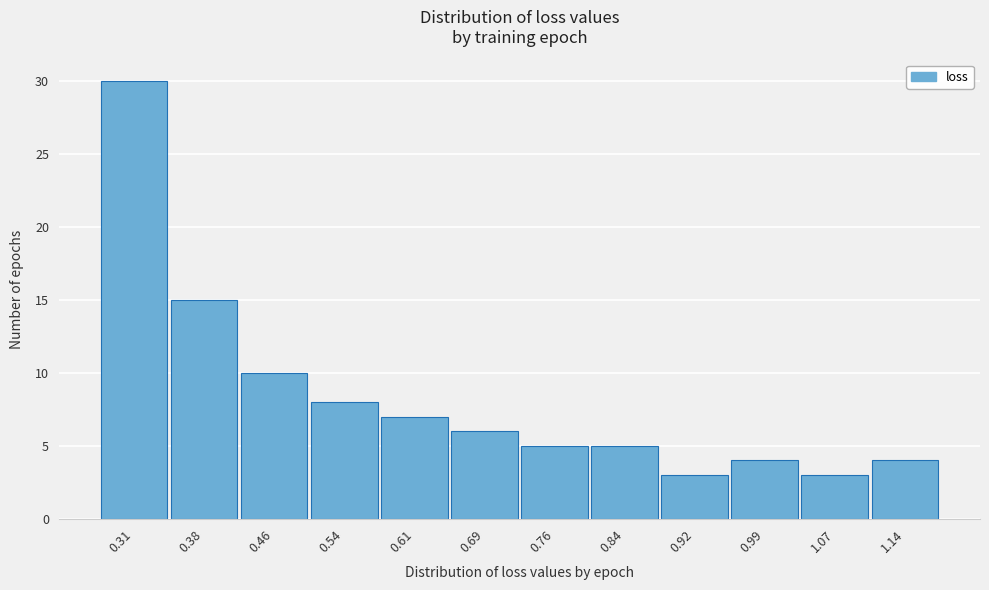

Reading left to right, transcribe all the data shown in this chart.

0.31=30	0.38=15	0.46=10	0.54=8	0.61=7	0.69=6	0.76=5	0.84=5	0.92=3	0.99=4	1.07=3	1.14=4